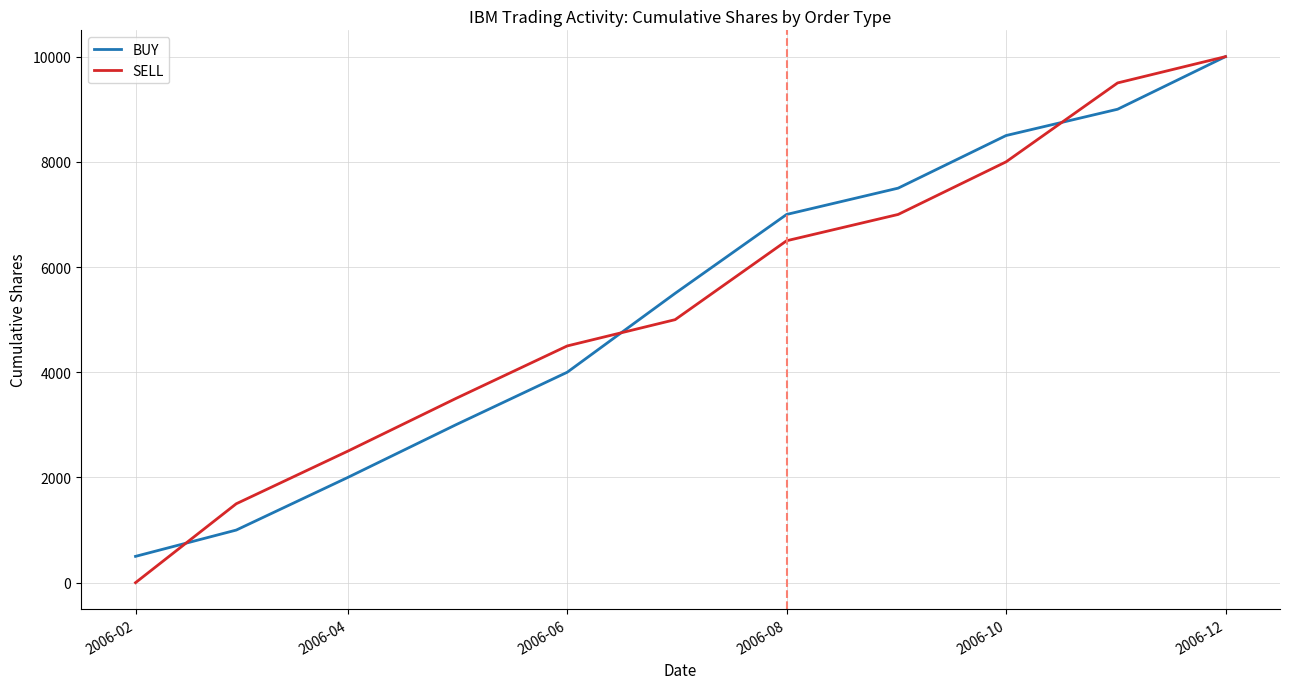

Which series has the largest range (max minus min)?

SELL